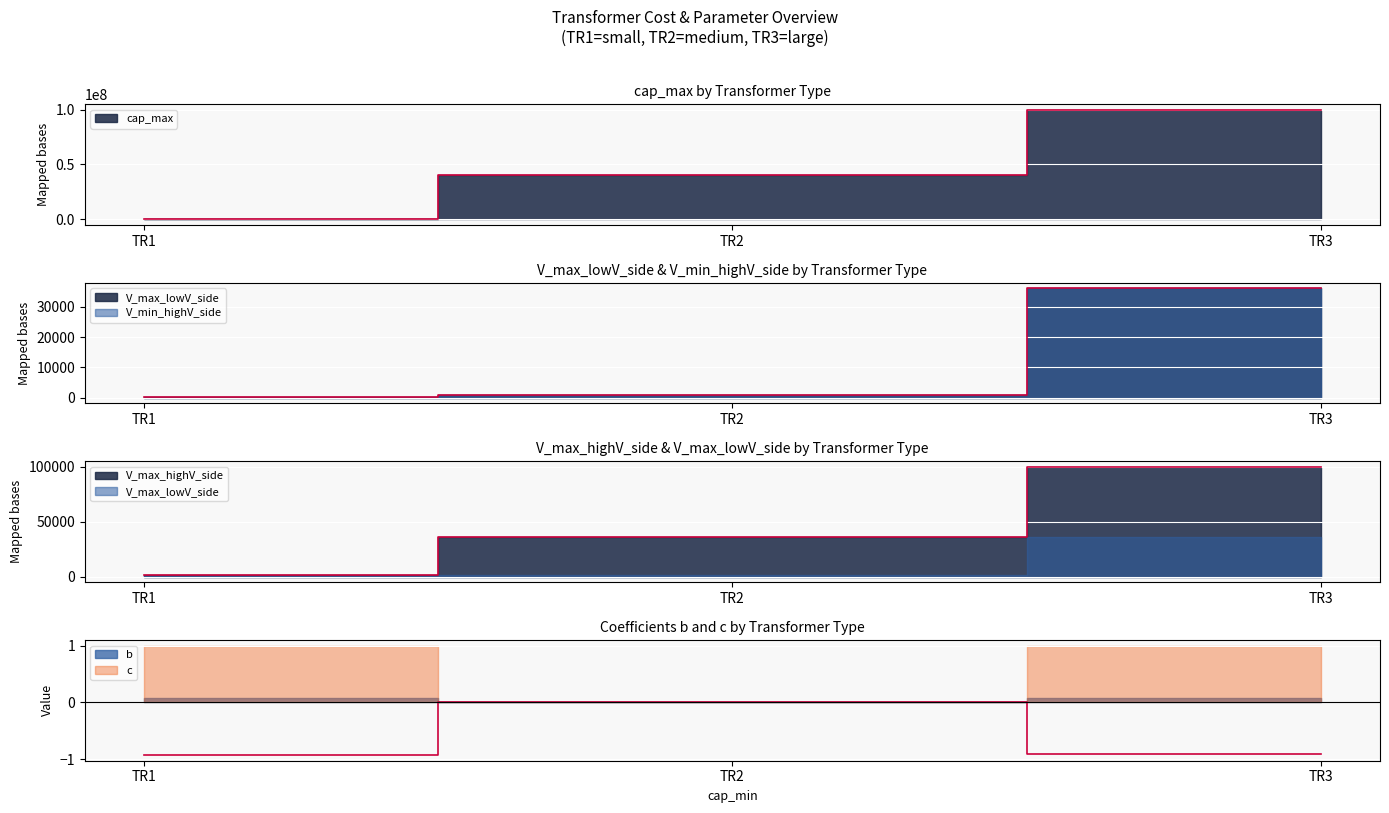

Which series has the largest total across all categories?

cap_max